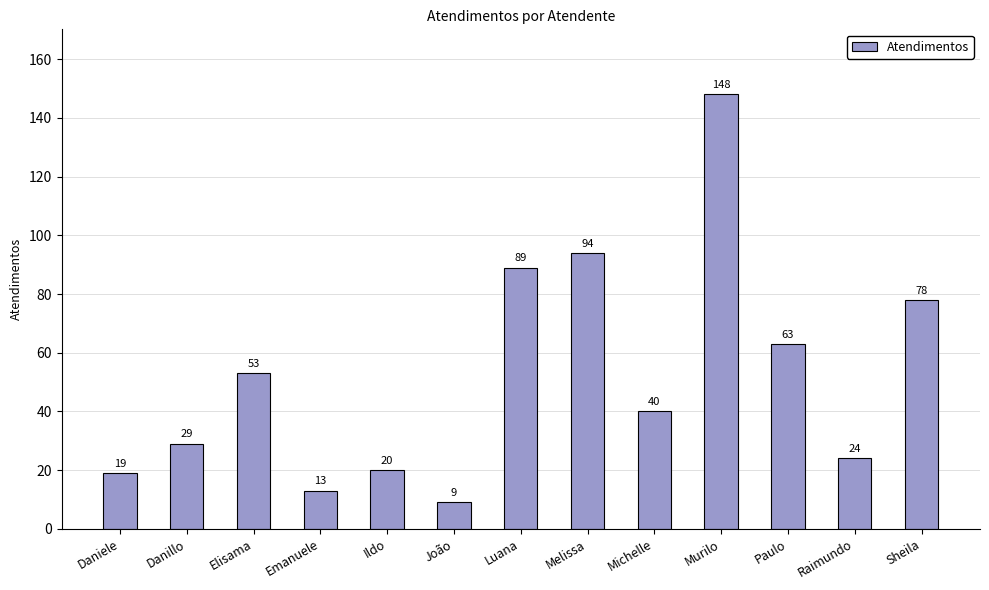

What is the minimum value shown in the chart?

9